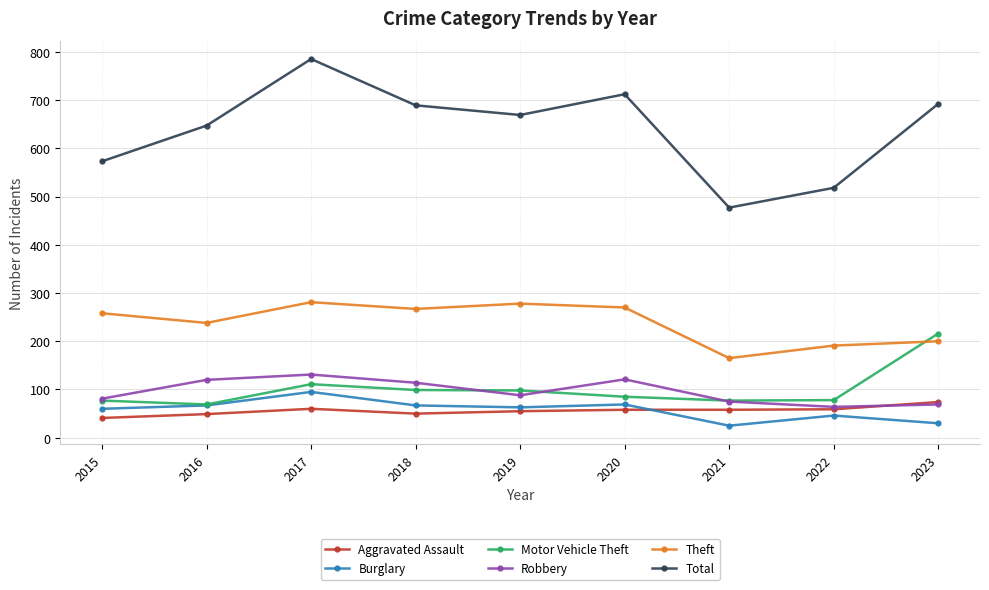

Rank the series at 2018 from highest to lowest value.

Total, Theft, Robbery, Motor Vehicle Theft, Burglary, Aggravated Assault